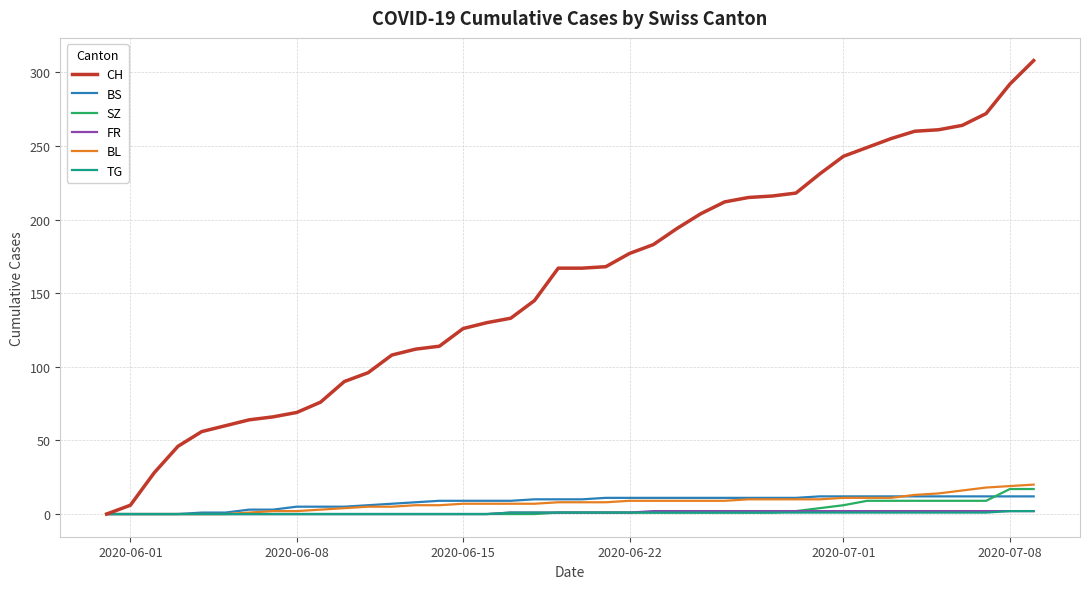

What is the greatest value displayed?

308